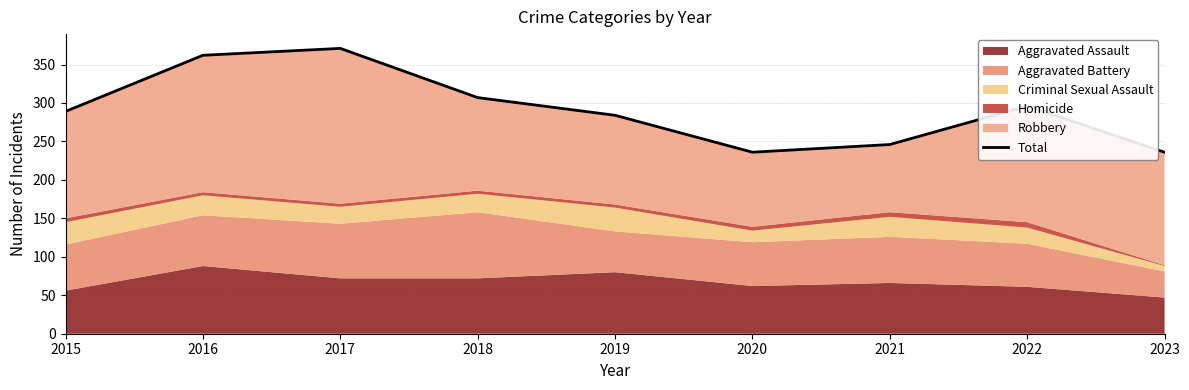

Which category has the highest value across all series?

2017